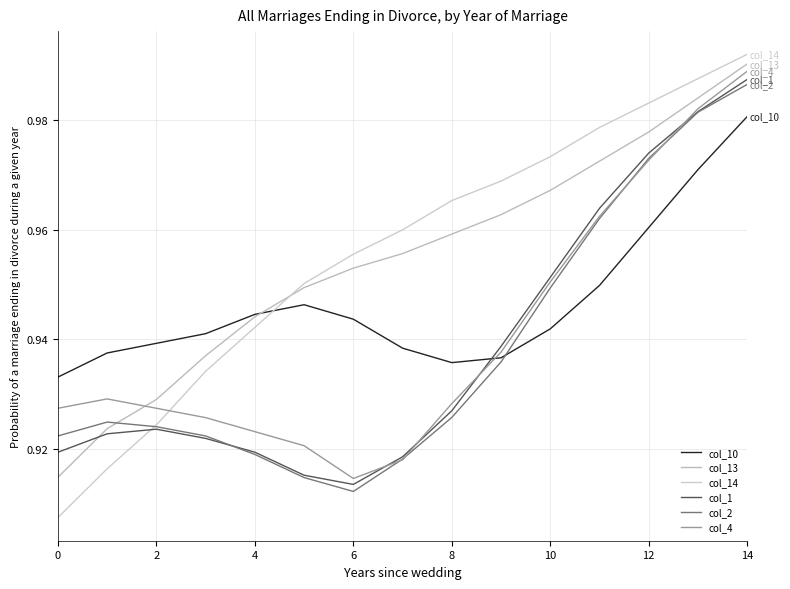

Is this an area chart (filled region under the line)?

No